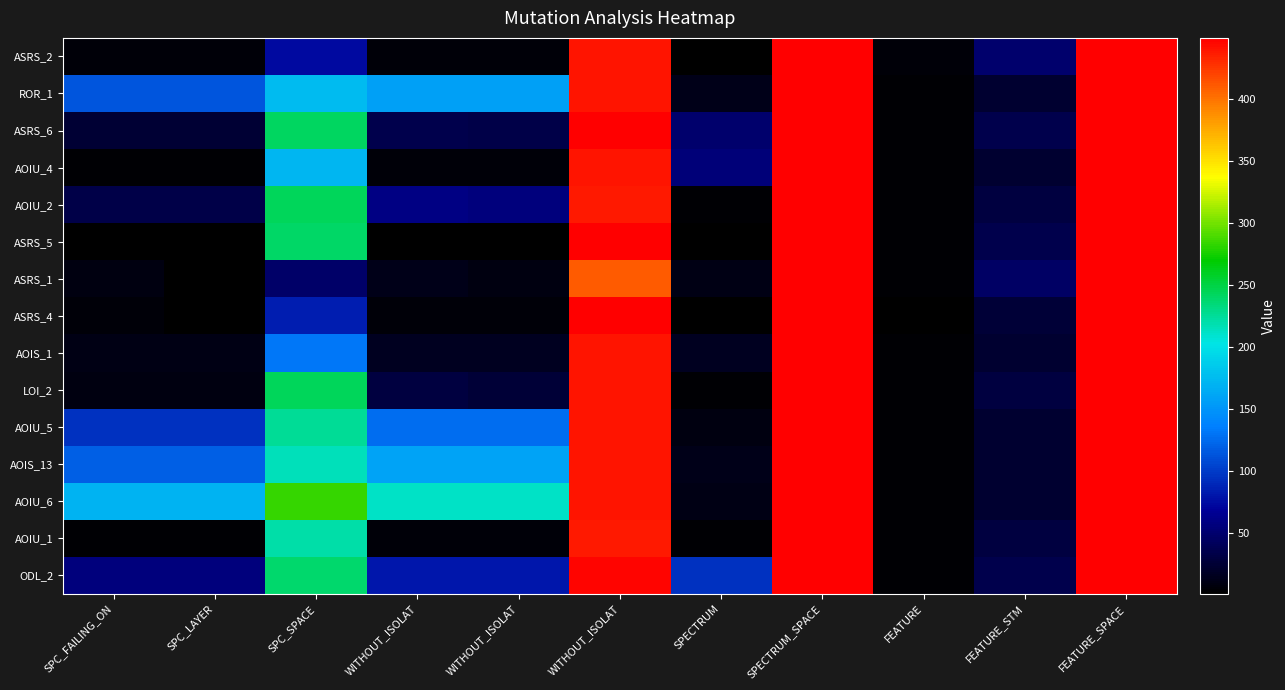

Count the number of categories in the chart.

11